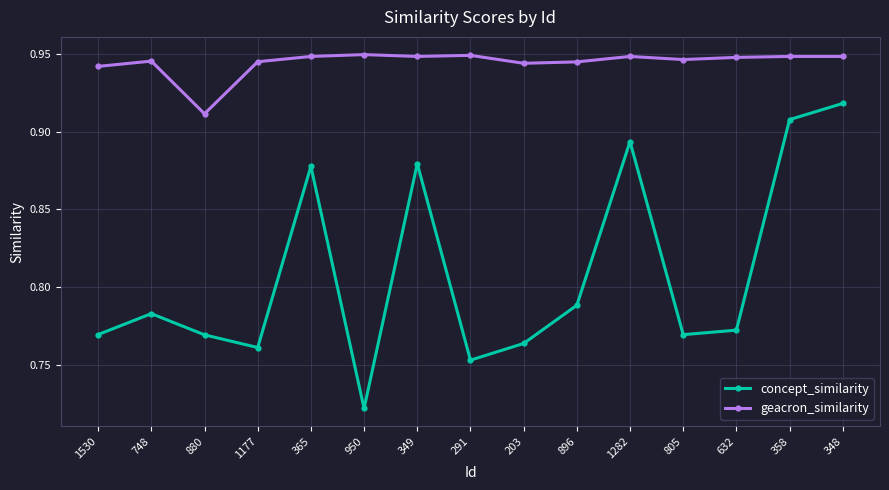

Which category has the highest value in the concept_similarity series?

348